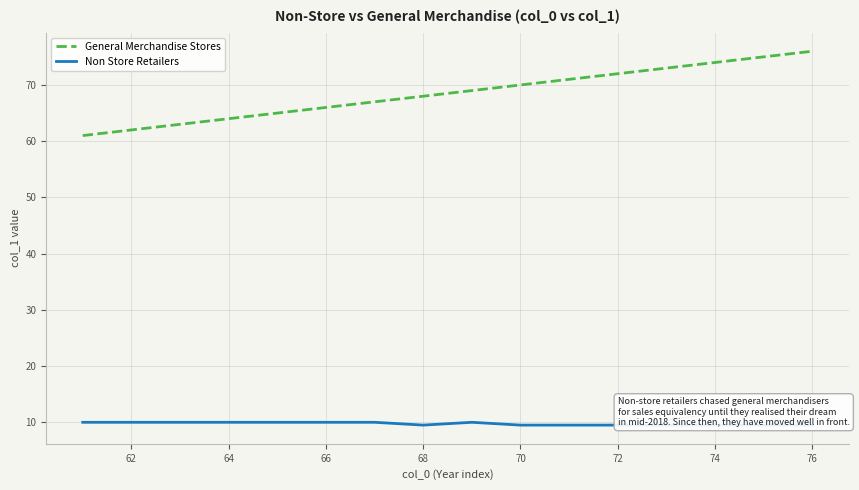

What is the smallest value displayed?

9.5